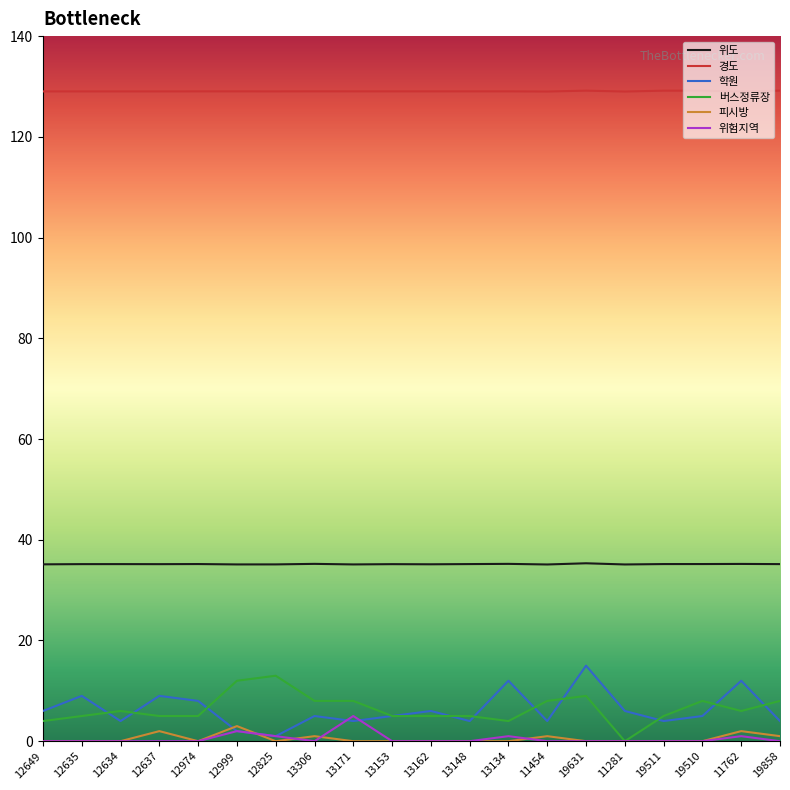

What is the greatest value displayed?

129.2